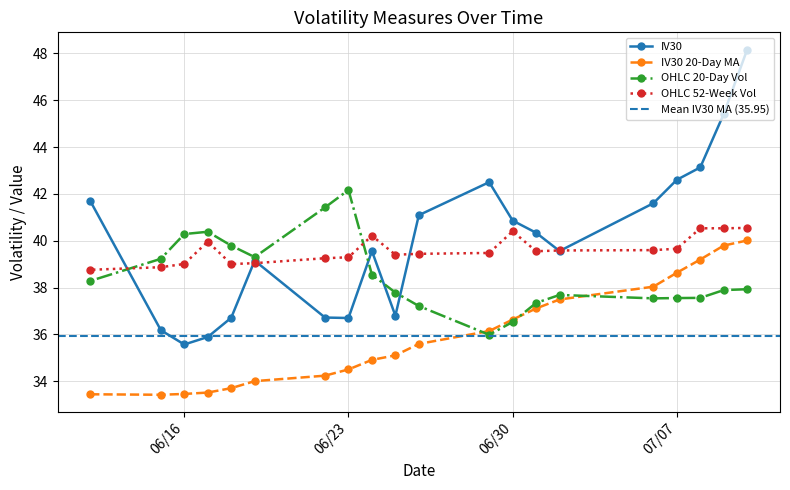

In OHLC 20-Day Vol, how many points are lower than both neighbors (excluding endpoints)?

3